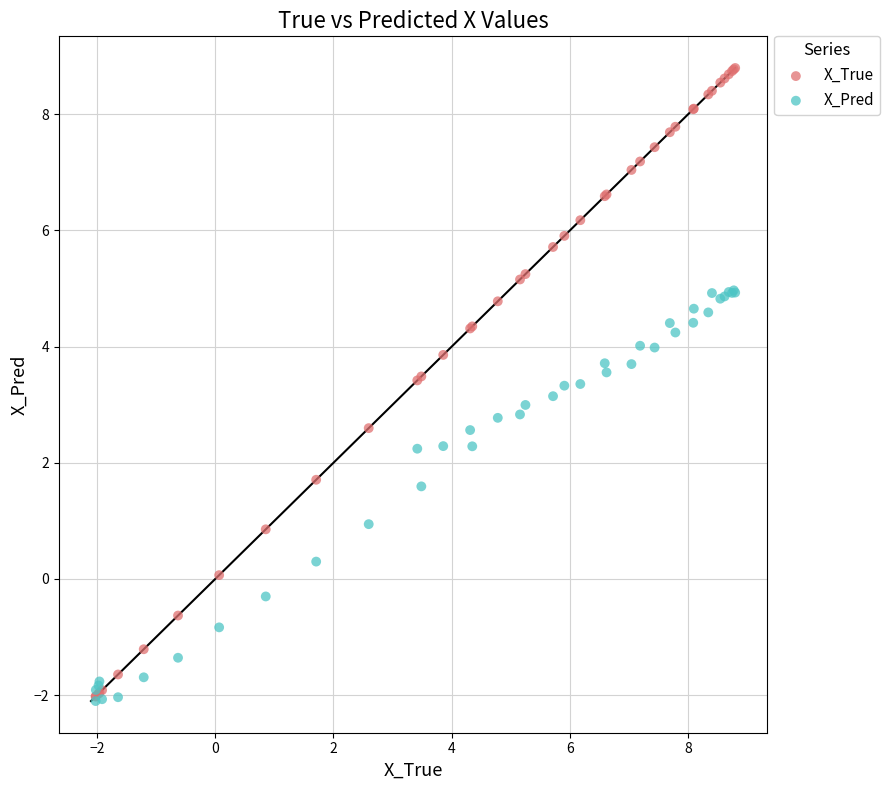

What are all the series names shown in the legend?

X_True, X_Pred